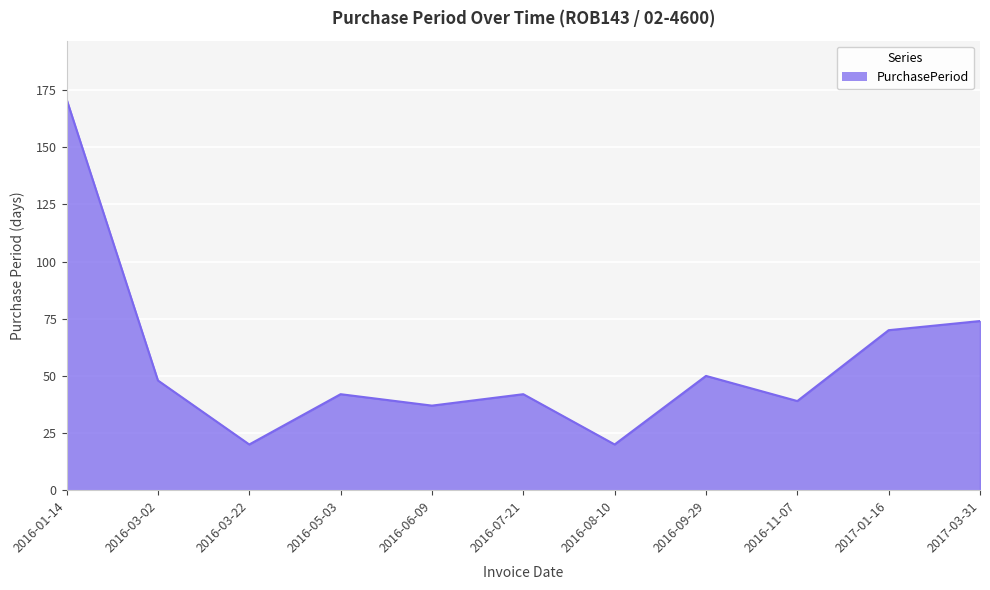

Does the chart have visible grid lines?

Yes